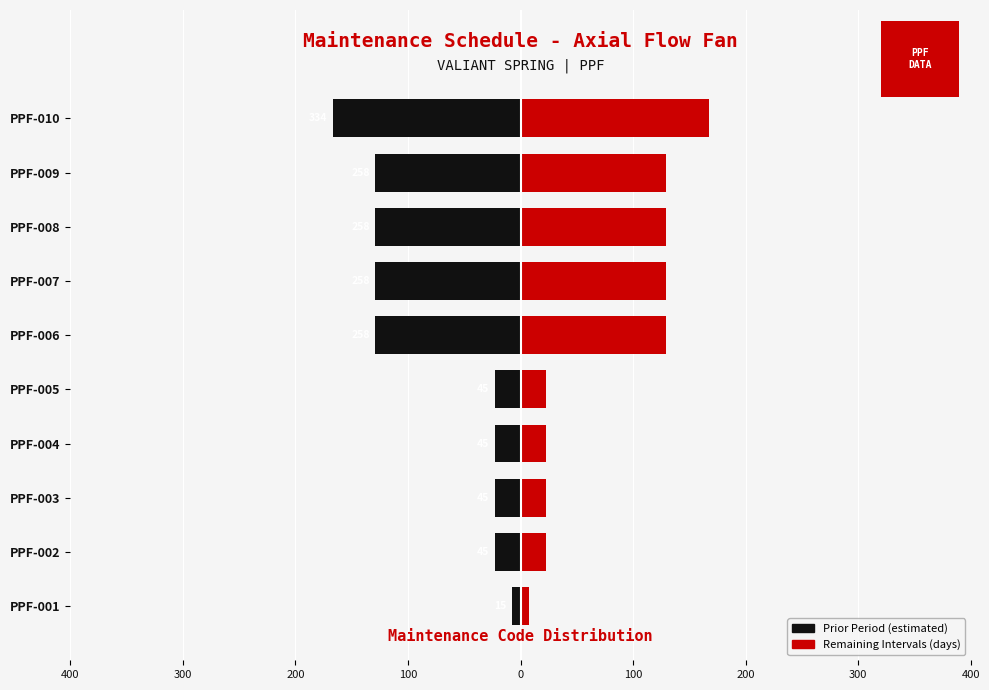

What is the lowest value of the Remaining Intervals series?

7.5